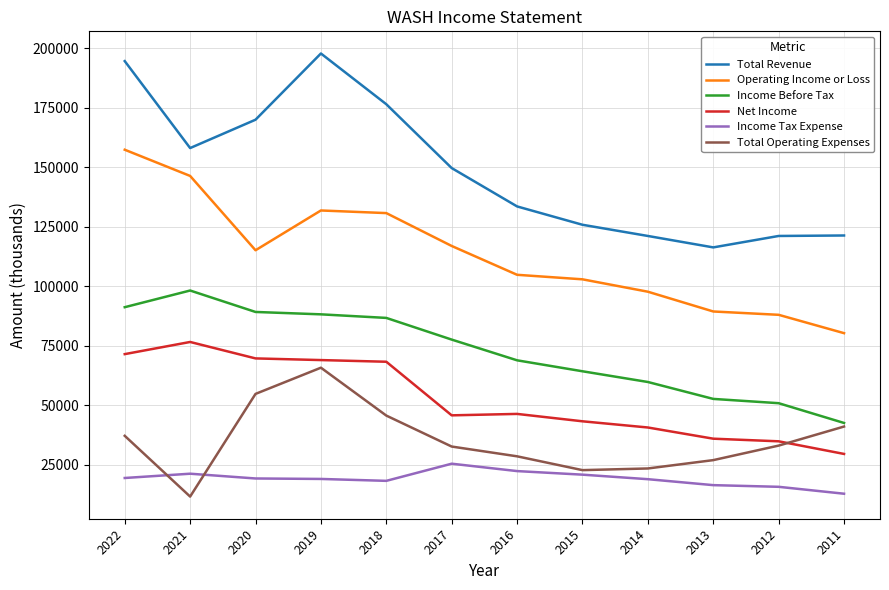

True or false: Total Revenue and Operating Income or Loss cross at least once.

False